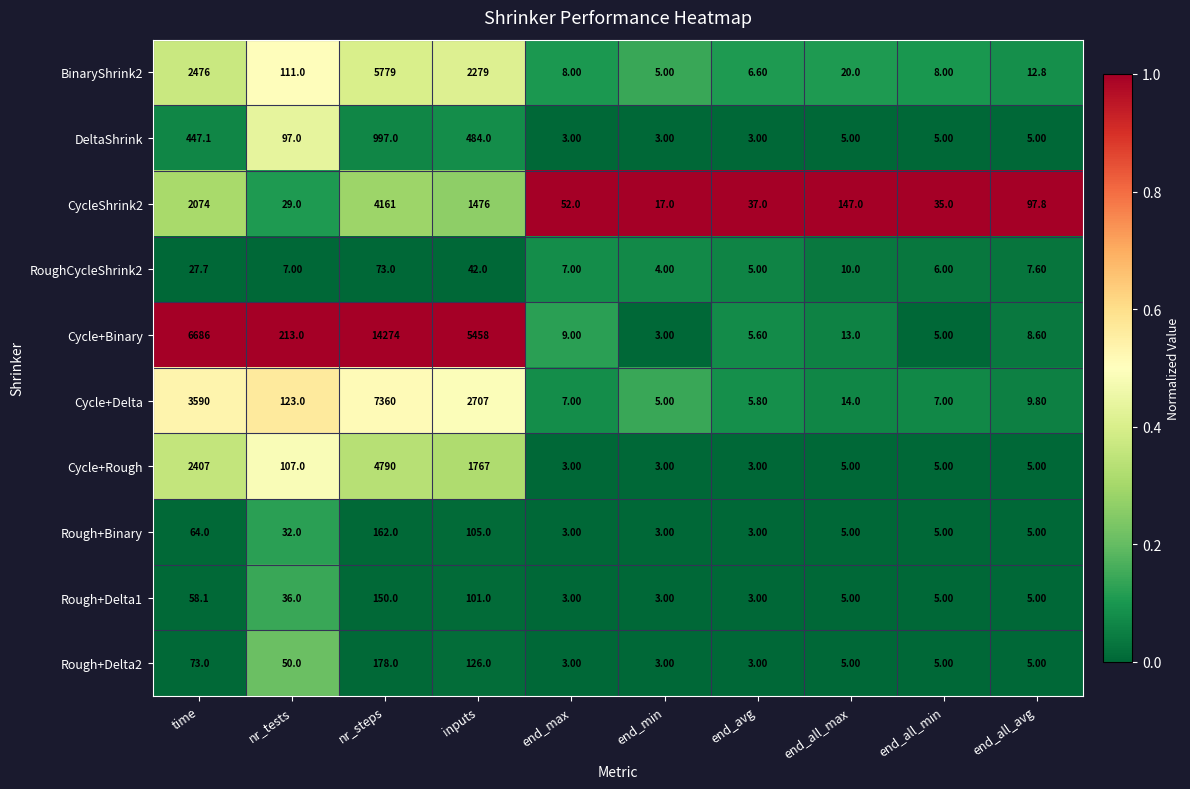

Which series changed the most between time and nr_tests?

Cycle+Binary